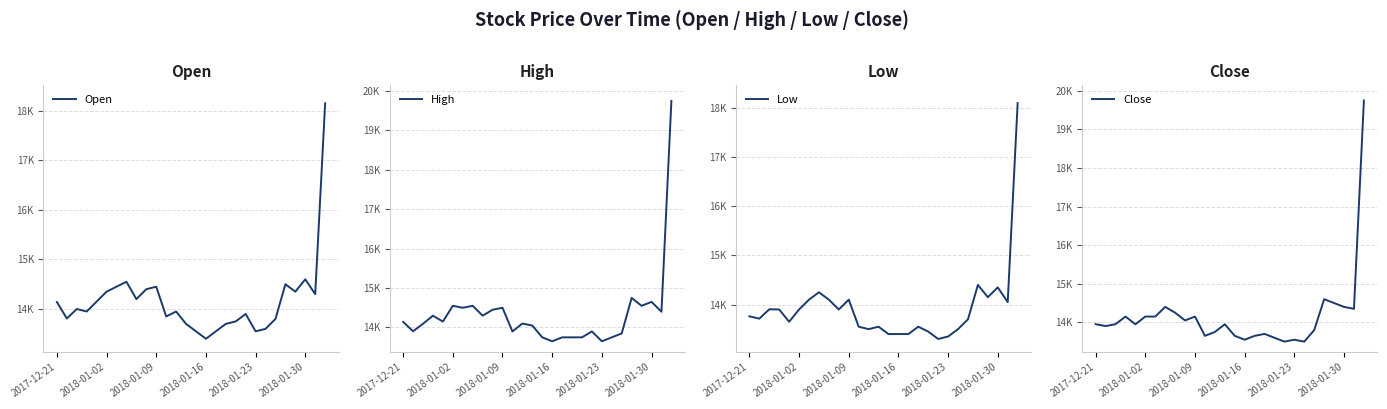

True or false: Close has more than 0 points higher than both neighbors.

True